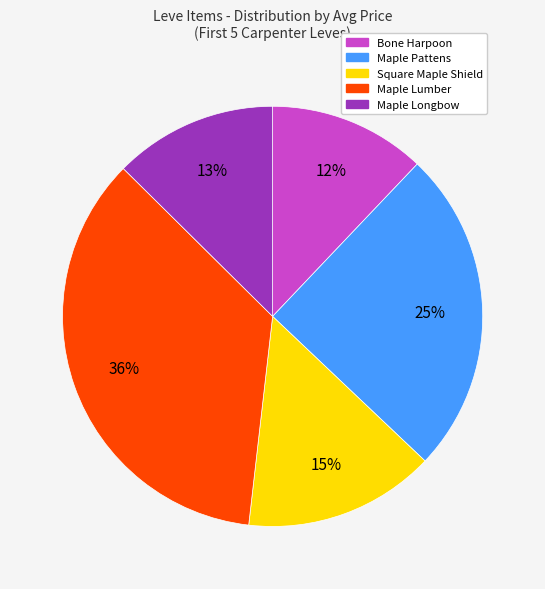

To the nearest percent, what is the average slice percentage?

20%